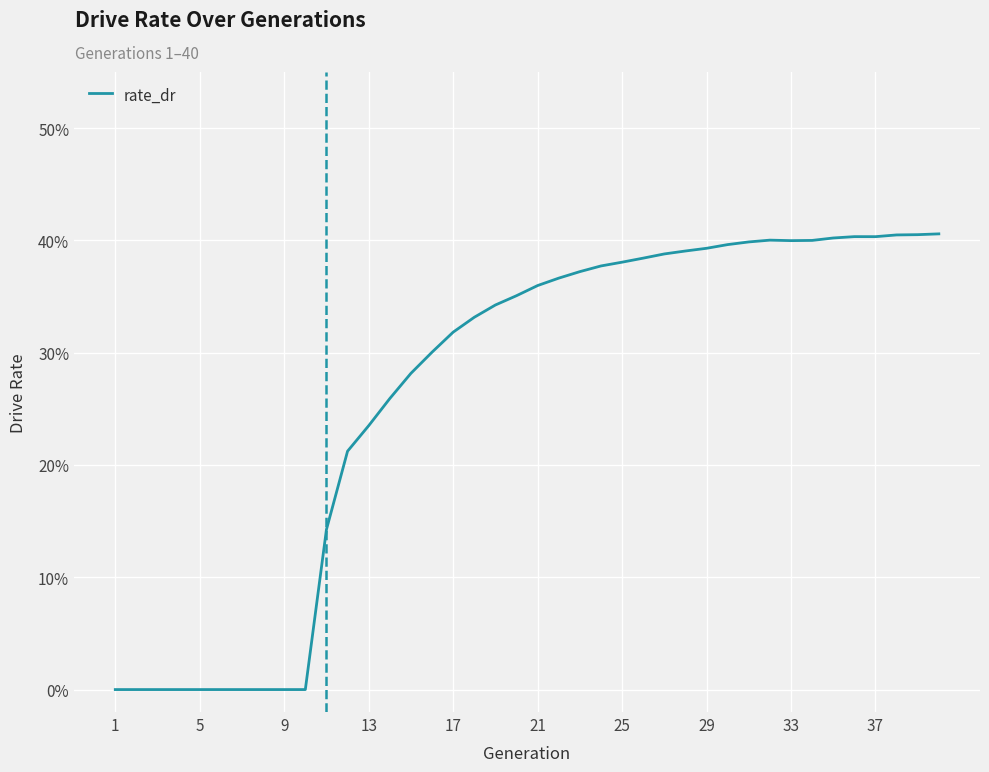

Is this an area chart (filled region under the line)?

No